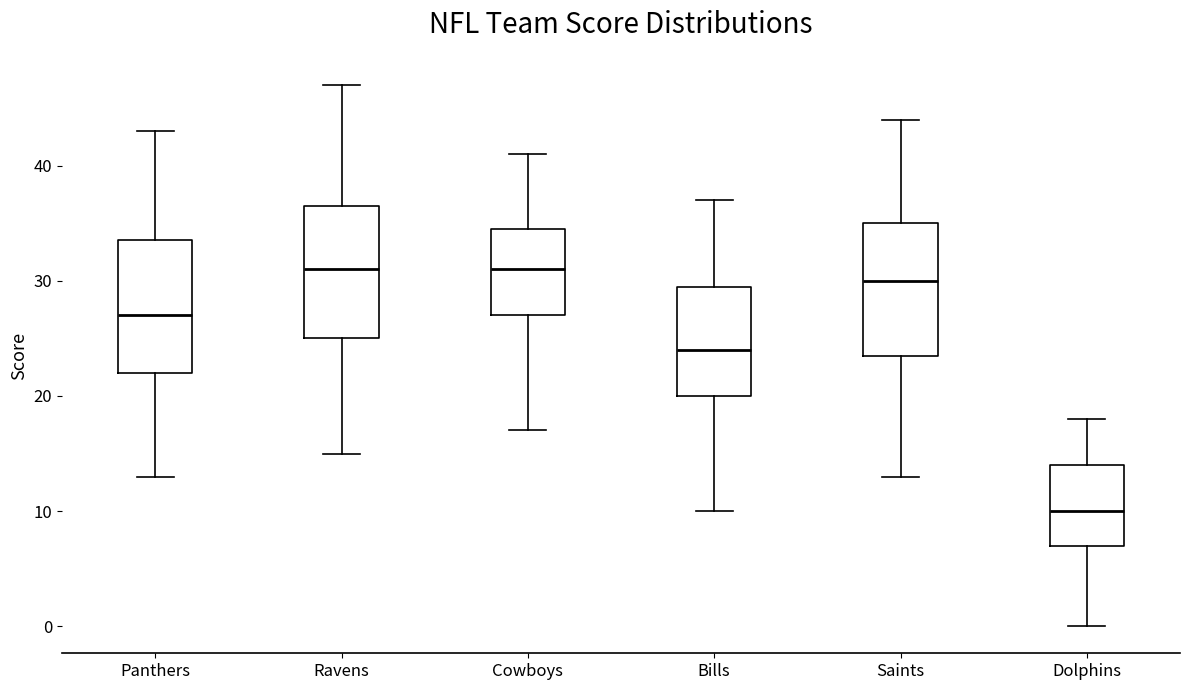

Reading left to right, transcribe this box plot: for each box, give where its median line is, the range the box spans, and where its two whiskers end, as read against the y-axis. The values are not printed on the chart, so give them approximately, as read against the axis.

Panthers: median 27, box 22 to 34, whiskers 13 to 43
Ravens: median 31, box 25 to 37, whiskers 15 to 47
Cowboys: median 31, box 27 to 35, whiskers 17 to 41
Bills: median 24, box 20 to 30, whiskers 10 to 37
Saints: median 30, box 24 to 35, whiskers 13 to 44
Dolphins: median 10, box 7 to 14, whiskers 0 to 18